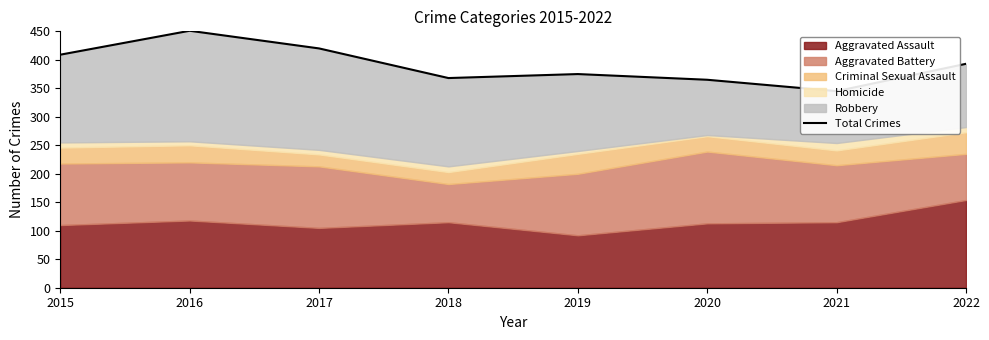

How many lines are shown in the chart?

1